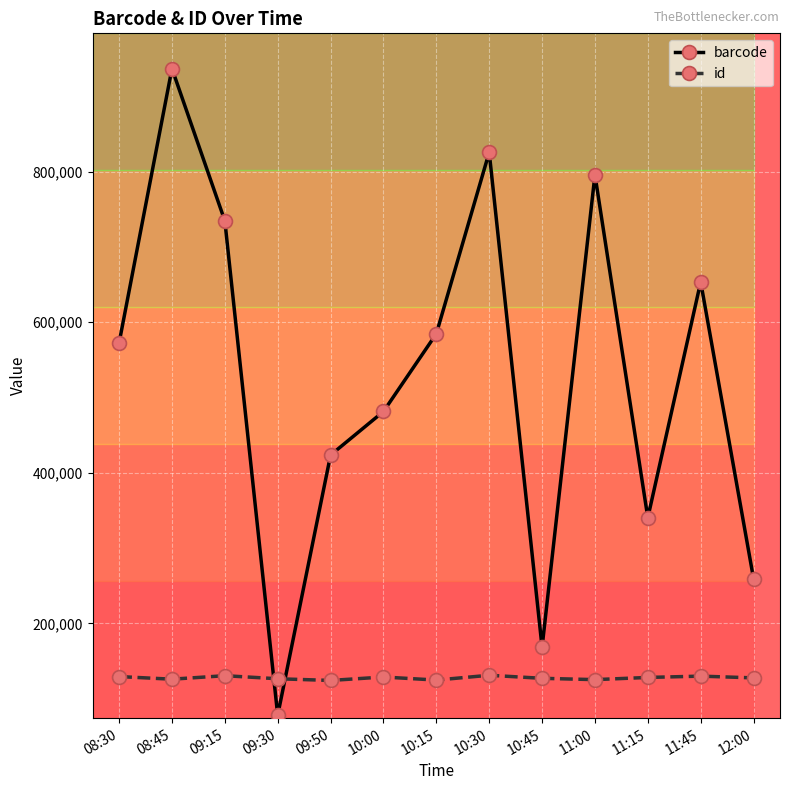

What position from the right is 10:45?

5